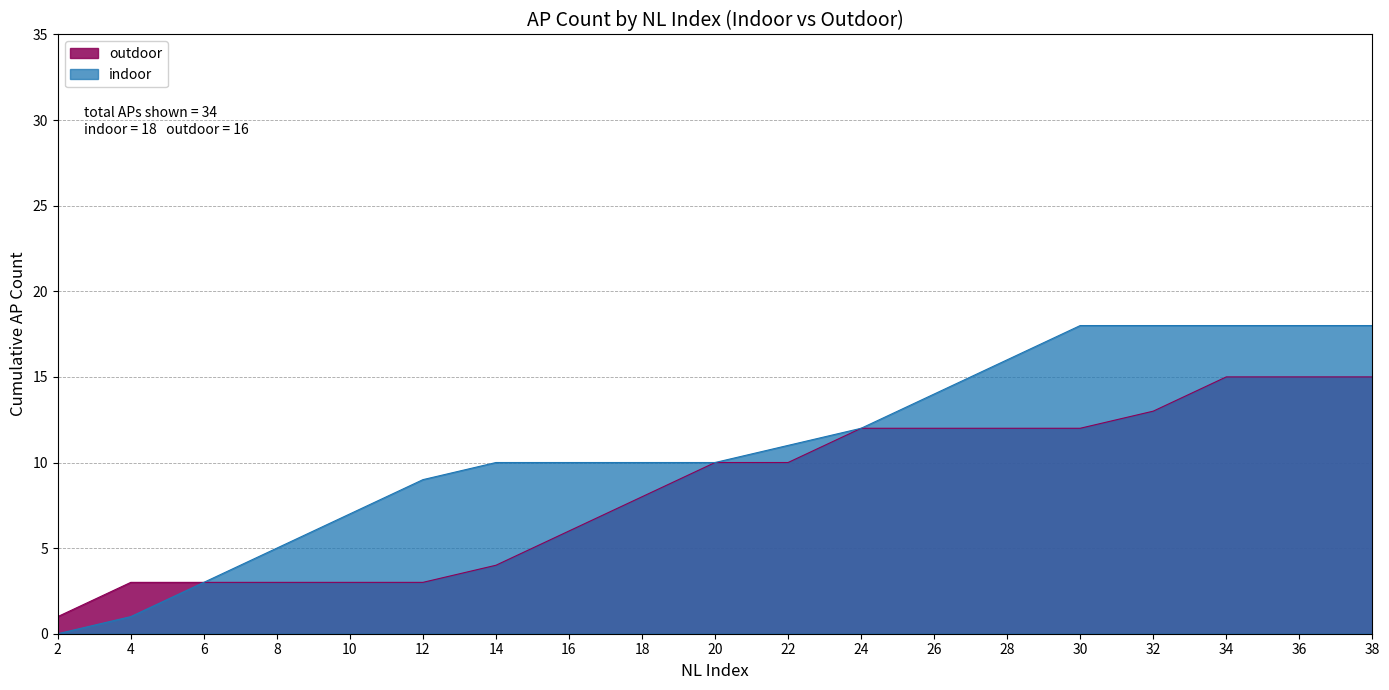

What are all the series names shown in the legend?

outdoor, indoor